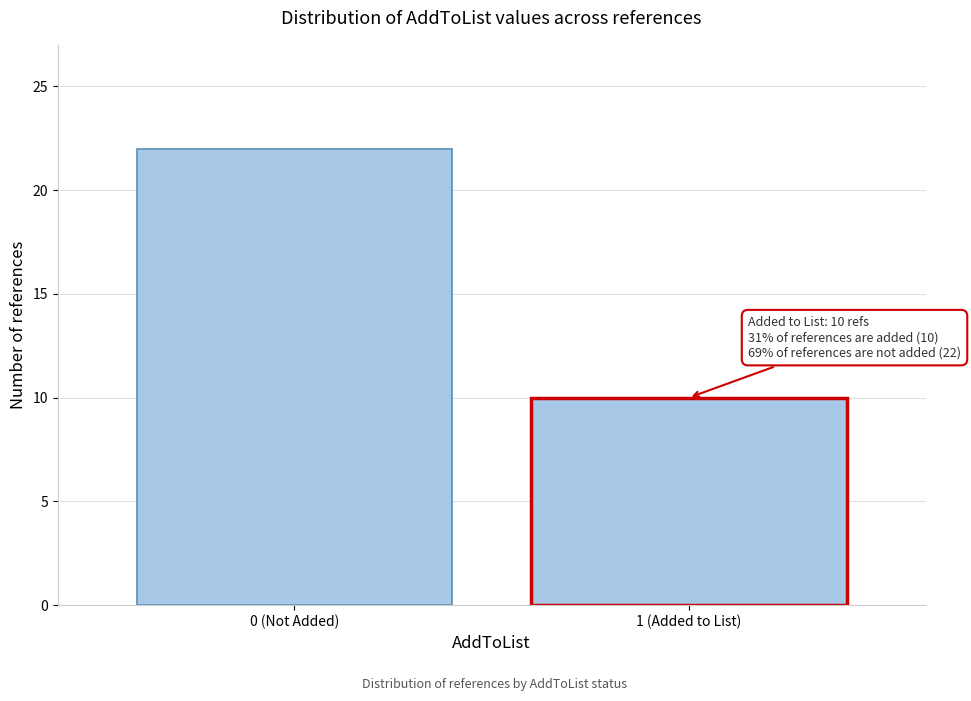

Reading left to right, extract all data points from this chart.

0 (Not Added)=22	1 (Added to List)=10